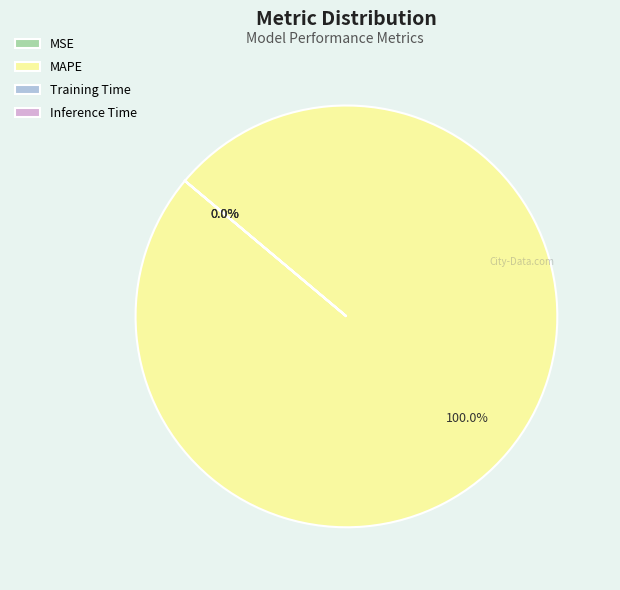

What is the largest slice in the pie chart?

MAPE